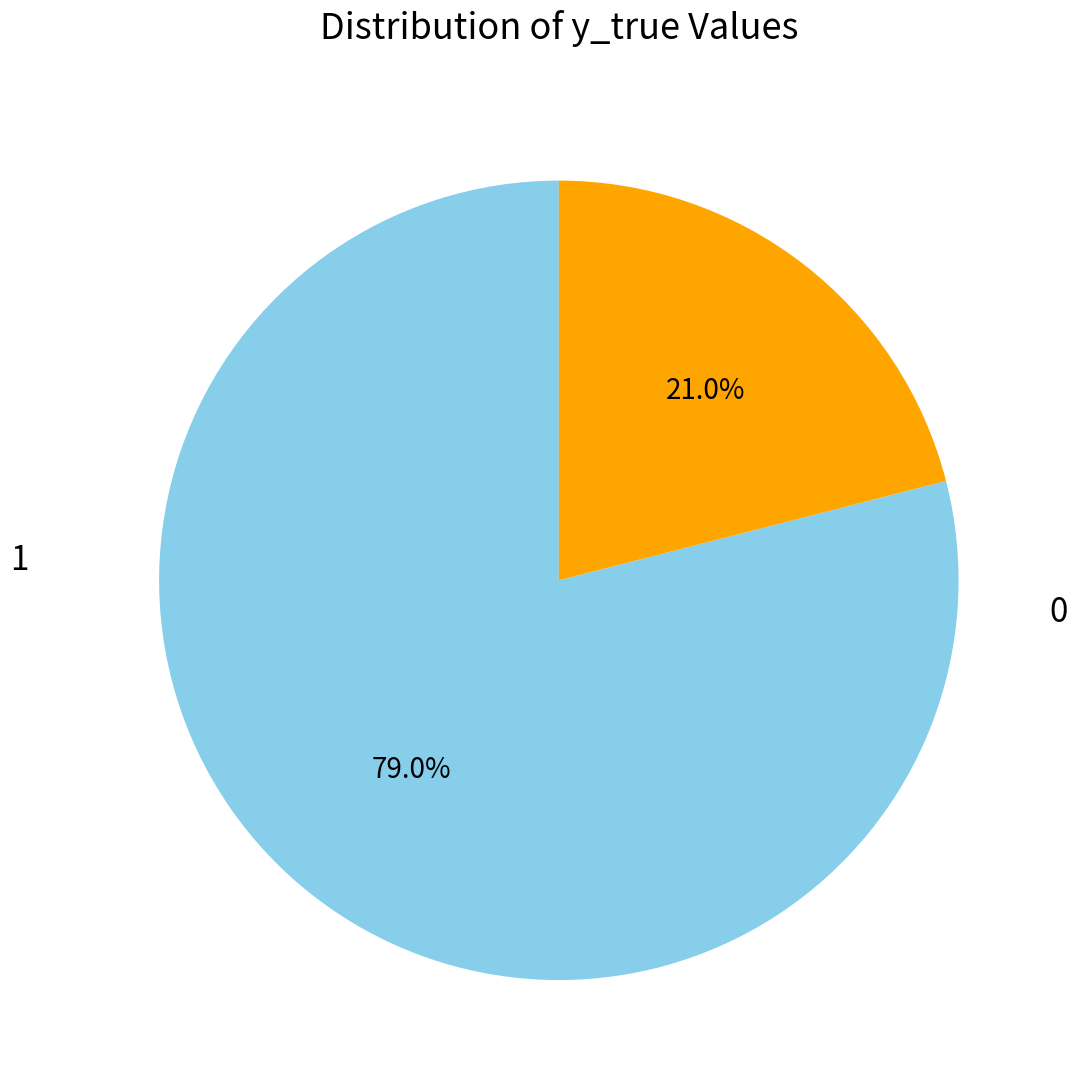

Count the number of slices in the pie.

2